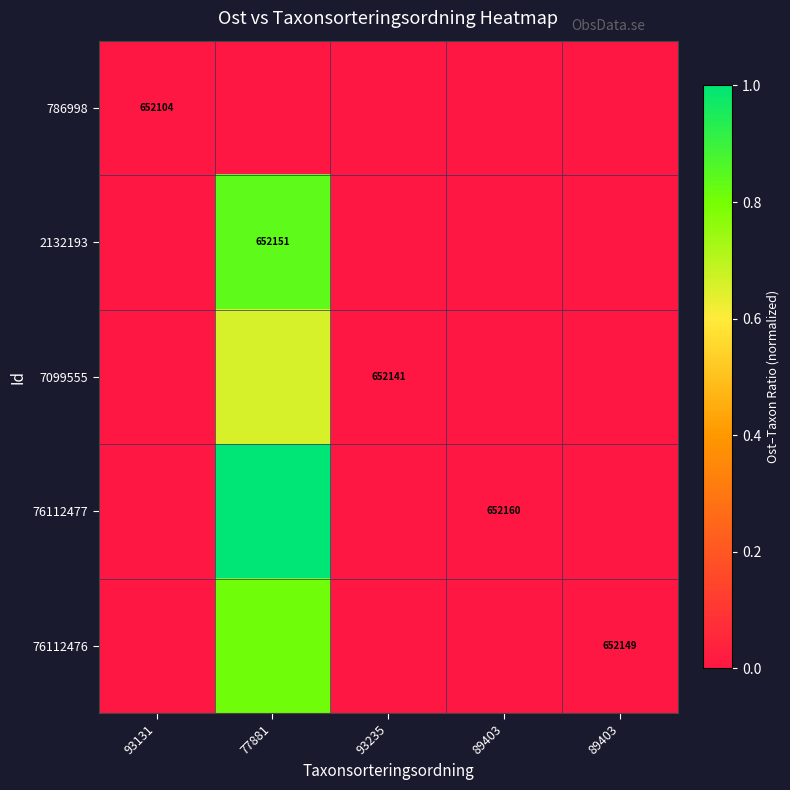

Is the value of 76112476 at 77881 greater than the value of 2132193 at 89403?

Yes